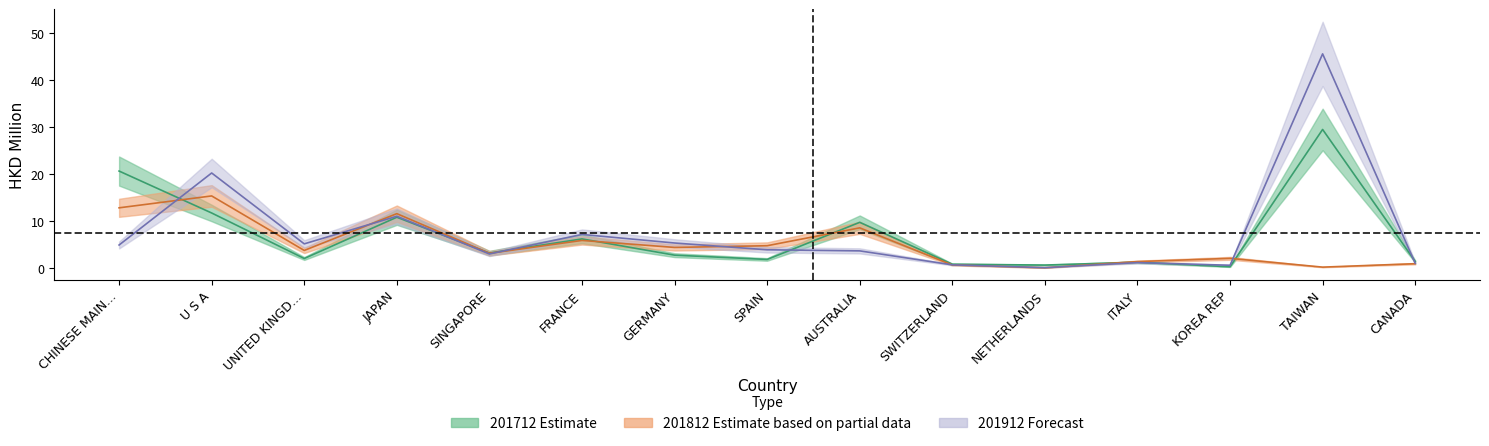

What is the difference between the second highest and second lowest values in the 201812 series?

12.6